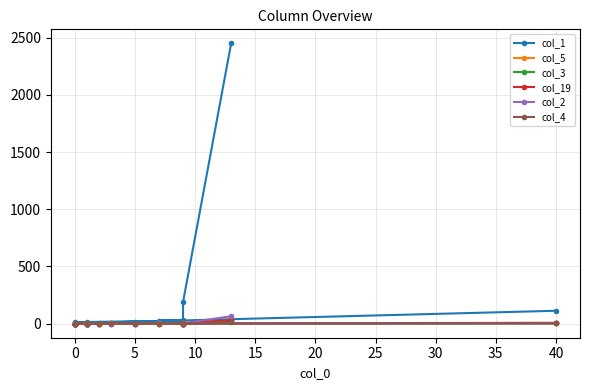

Does the chart display data point markers on the line(s)?

Yes